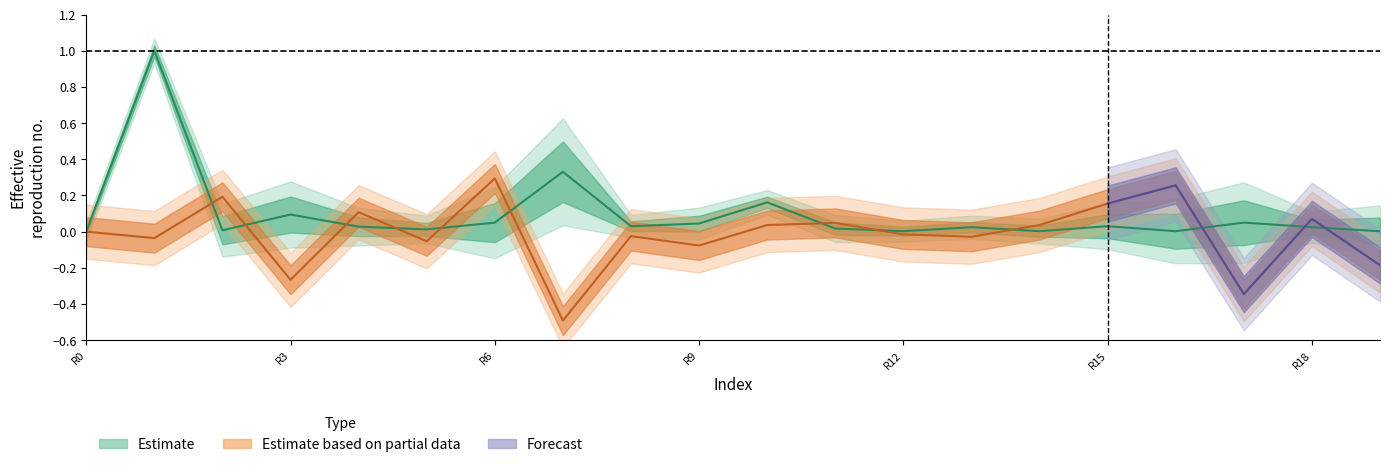

What is the label of the 5th point from the left?

4